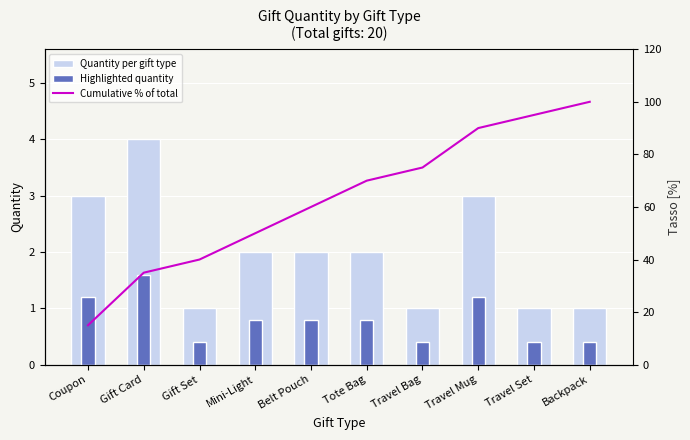

The value of Quantity per gift type at Travel Set is 1.0. True or false?

True